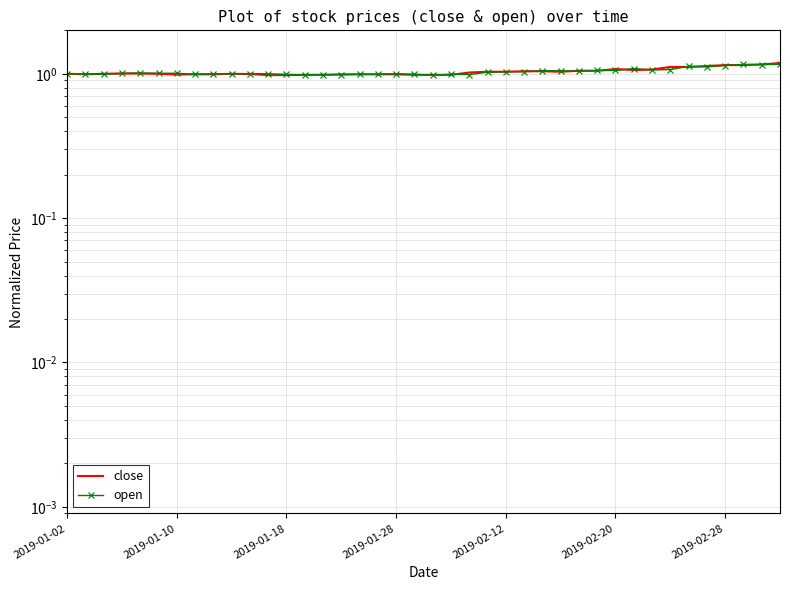

Reading left to right, extract all data points from this chart.

close: 1.0	1.0	1.0	1.0	1.0	1.0	1.0	1.0	1.0	1.0	1.0	1.0	1.0	1.0	1.0	1.0	1.0	1.0	1.0	1.0	1.0	1.0	1.0	1.0	1.0	1.0	1.0	1.0	1.0	1.0	1.1	1.1	1.1	1.1	1.1	1.1	1.1	1.1	1.2	1.2
open: 1.0	1.0	1.0	1.0	1.0	1.0	1.0	1.0	1.0	1.0	1.0	1.0	1.0	1.0	1.0	1.0	1.0	1.0	1.0	1.0	1.0	1.0	1.0	1.0	1.0	1.0	1.0	1.0	1.0	1.1	1.1	1.1	1.1	1.1	1.1	1.1	1.1	1.2	1.2	1.2